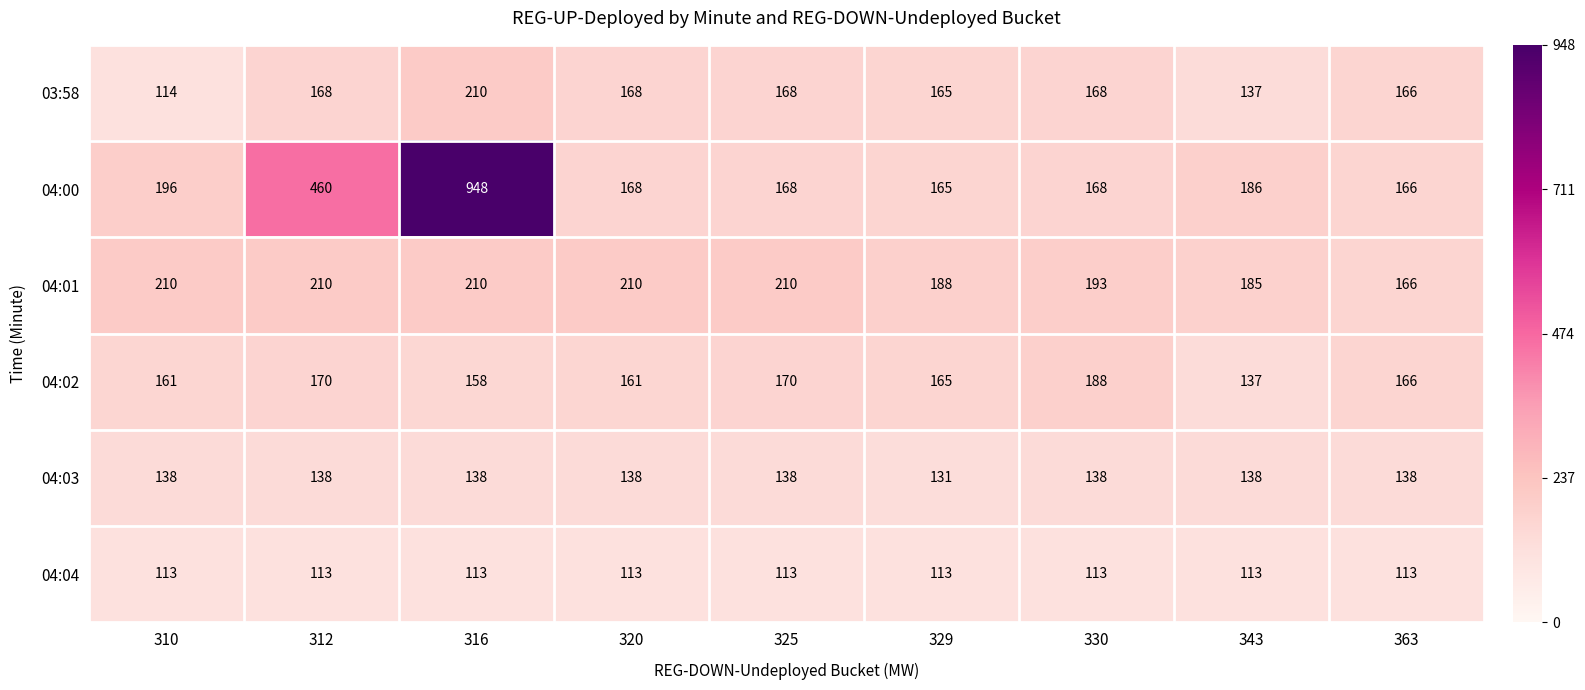

Which series has the largest range (max minus min)?

04:00